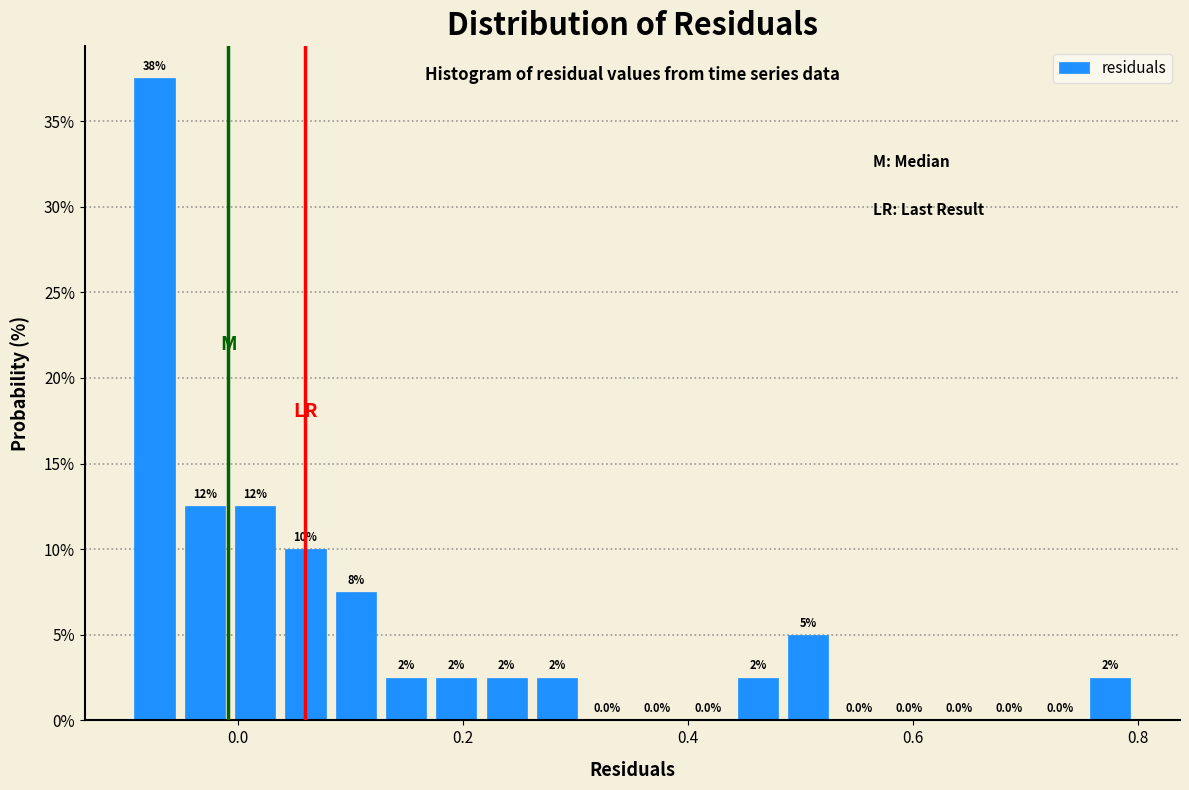

Read against the x-axis, roughly where is the centre of the tallest bar?

-0.08